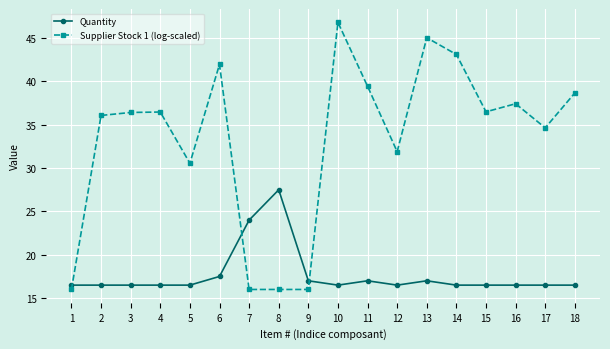

What is the difference between the highest and lowest values at 7?

8.0